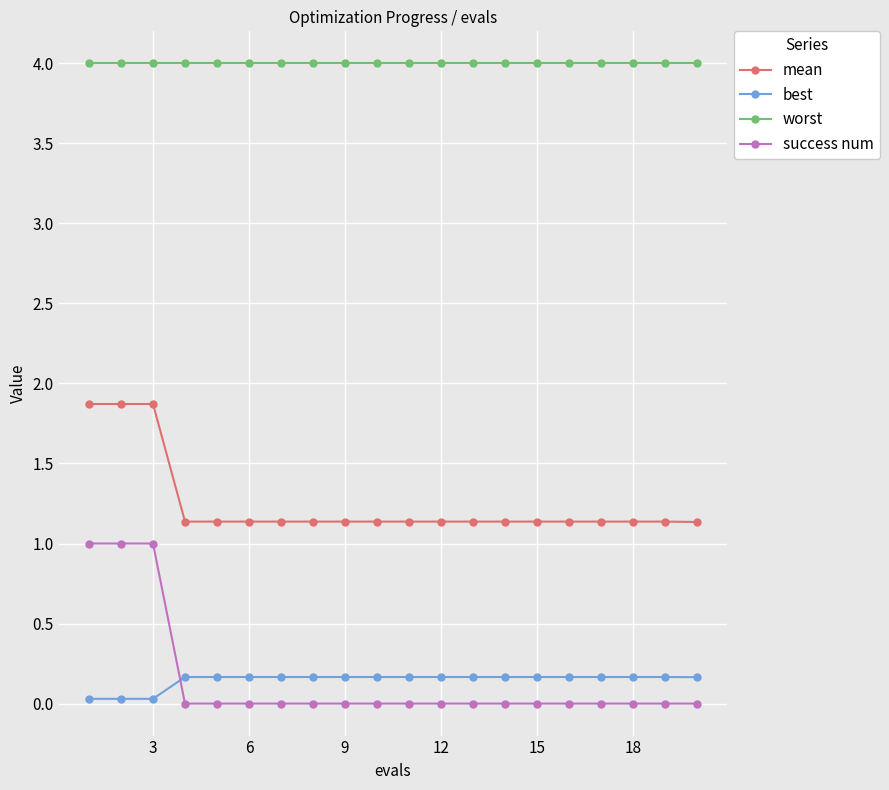

Which series has the largest total across all categories?

worst